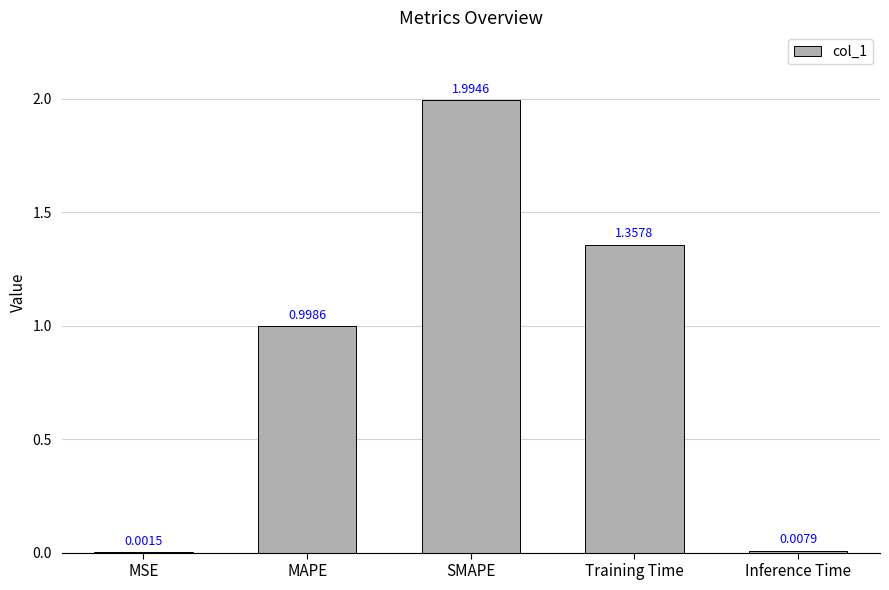

What is the difference between the values at MSE and MAPE?

1.0